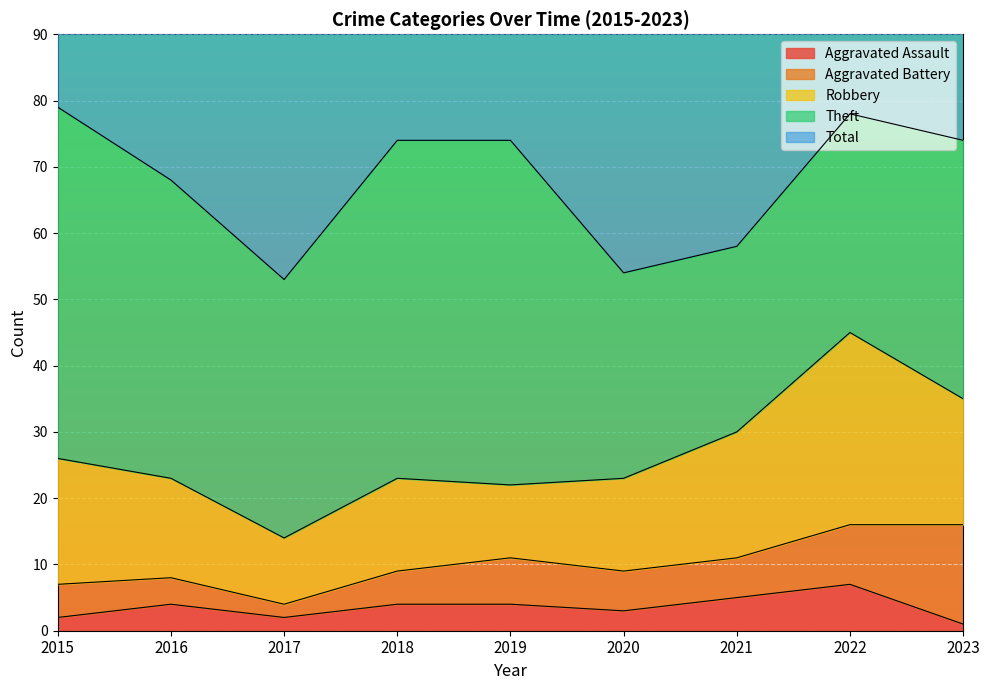

Reading left to right, list all the values displayed in this chart.

Aggravated Assault: 2015=2	2016=4	2017=2	2018=4	2019=4	2020=3	2021=5	2022=7	2023=1
Aggravated Battery: 2015=5	2016=4	2017=2	2018=5	2019=7	2020=6	2021=6	2022=9	2023=15
Robbery: 2015=19	2016=15	2017=10	2018=14	2019=11	2020=14	2021=19	2022=29	2023=19
Theft: 2015=53	2016=45	2017=39	2018=51	2019=52	2020=31	2021=28	2022=33	2023=39
Total: 2015=79	2016=69	2017=55	2018=74	2019=74	2020=55	2021=58	2022=80	2023=76